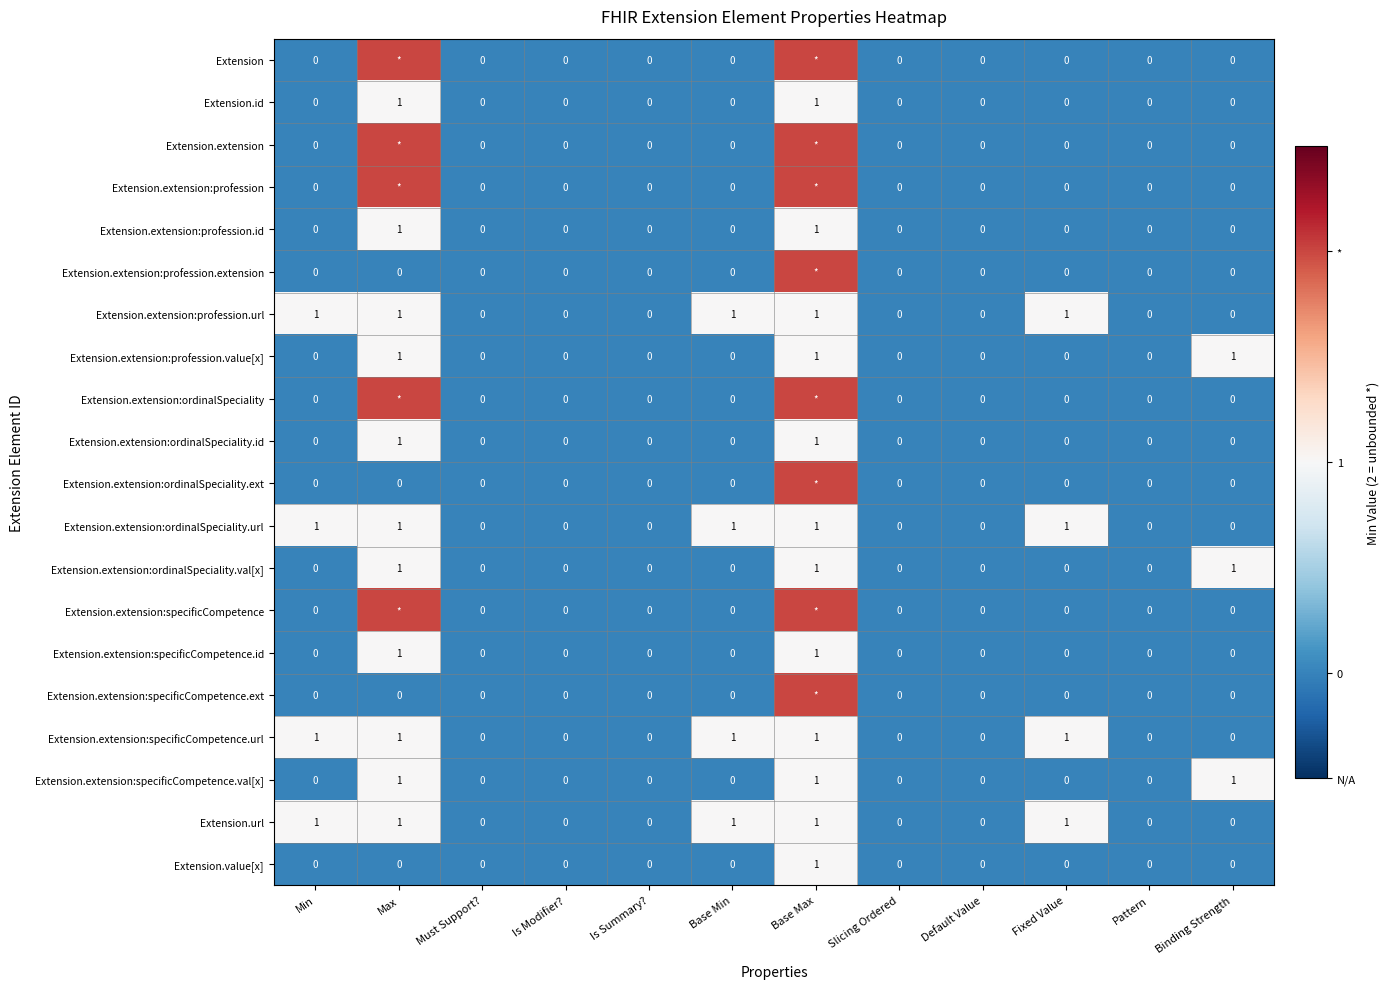

What is the total value across all series at Binding Strength?

3